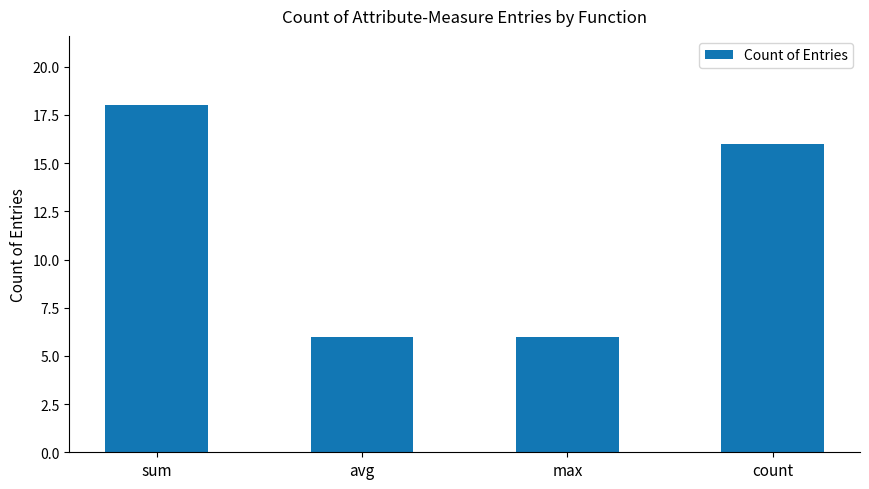

What is the minimum value shown in the chart?

6